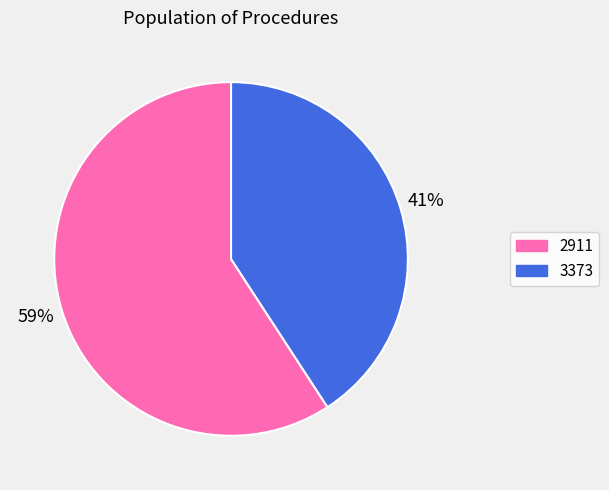

Is there any slice that represents more than half of the pie?

Yes